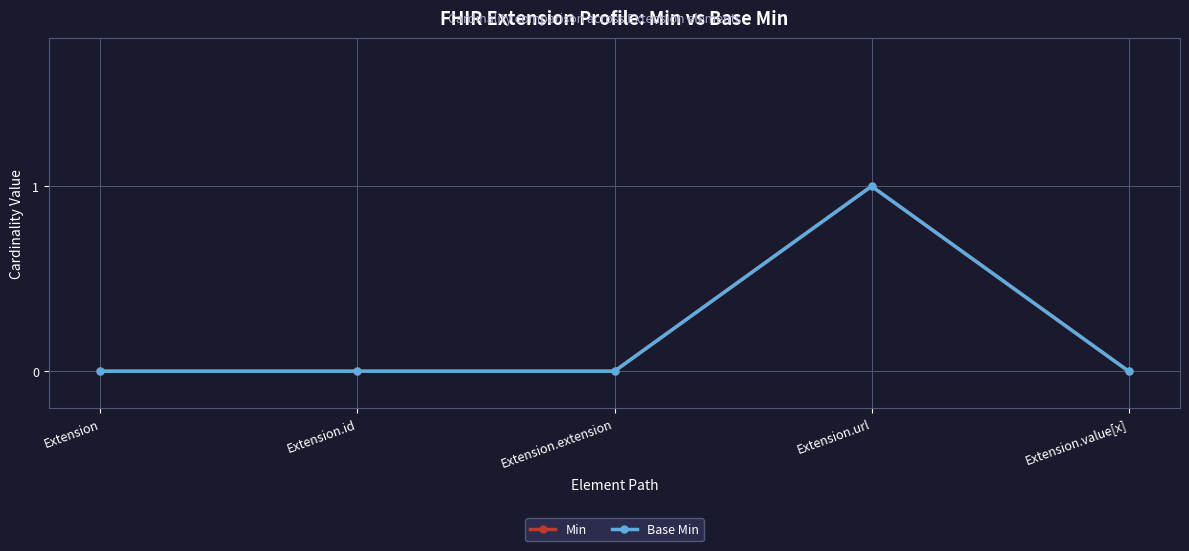

Does the chart have visible grid lines?

Yes